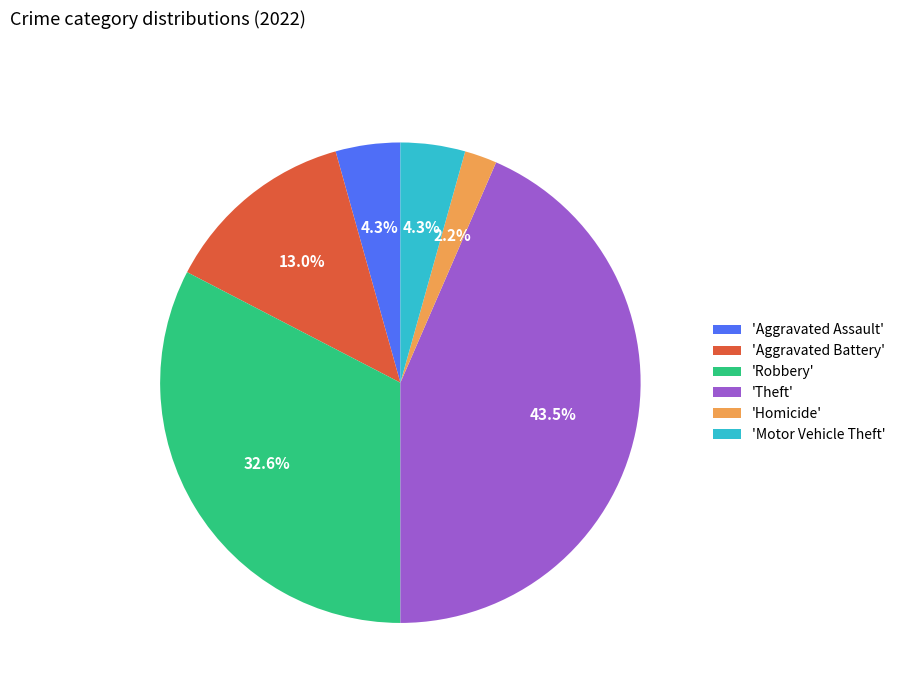

Is 'Aggravated Assault' the majority of the pie?

No